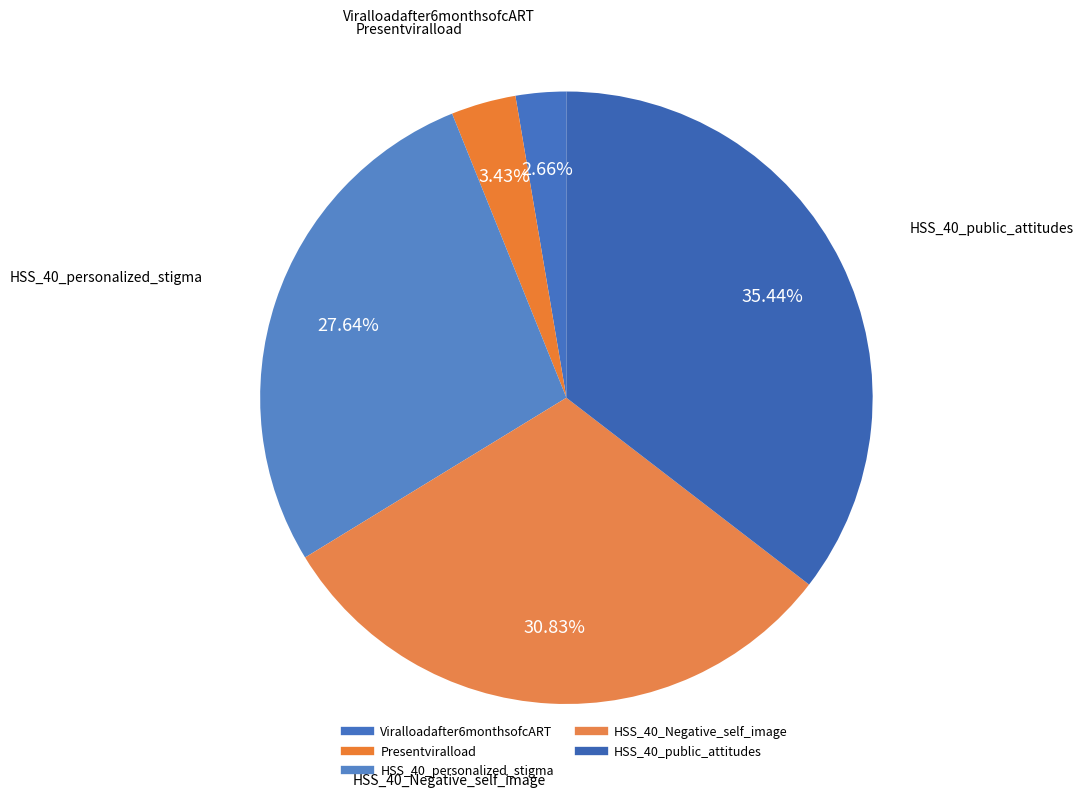

Rank the categories by value from highest to lowest.

HSS_40_public_attitudes, HSS_40_Negative_self_image, HSS_40_personalized_stigma, Presentviralload, Viralloadafter6monthsofcART